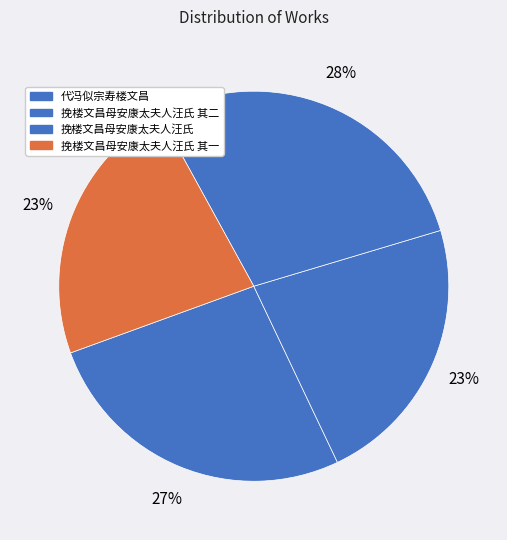

Rank the categories by value from lowest to highest.

挽楼文昌母安康太夫人汪氏 其一, 挽楼文昌母安康太夫人汪氏 其二, 代冯似宗寿楼文昌, 挽楼文昌母安康太夫人汪氏